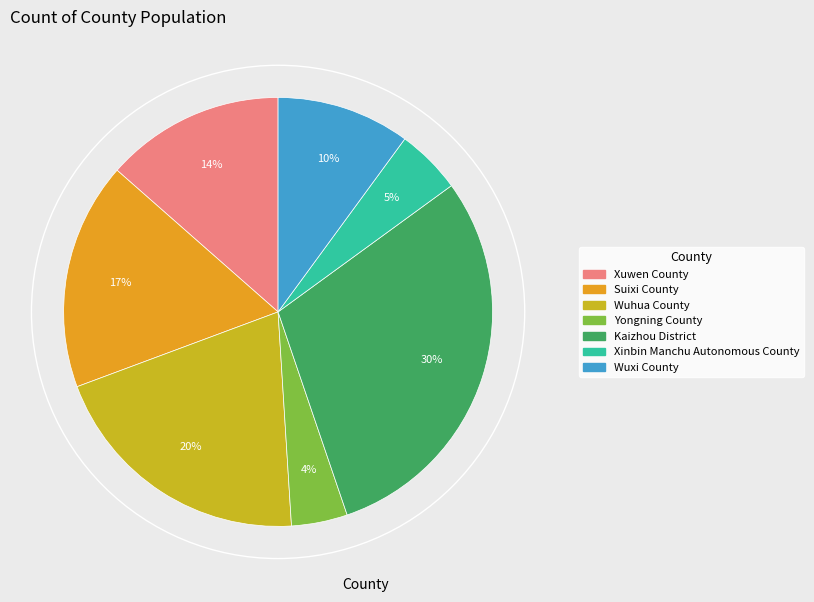

Which has a higher value, Kaizhou District or Yongning County?

Kaizhou District